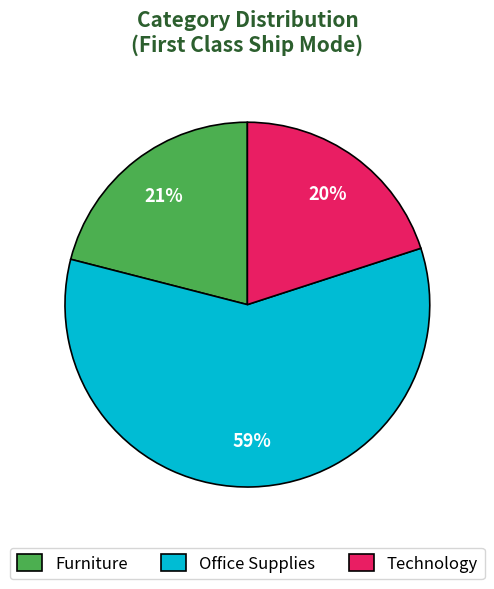

Between Office Supplies and Technology, which is larger?

Office Supplies